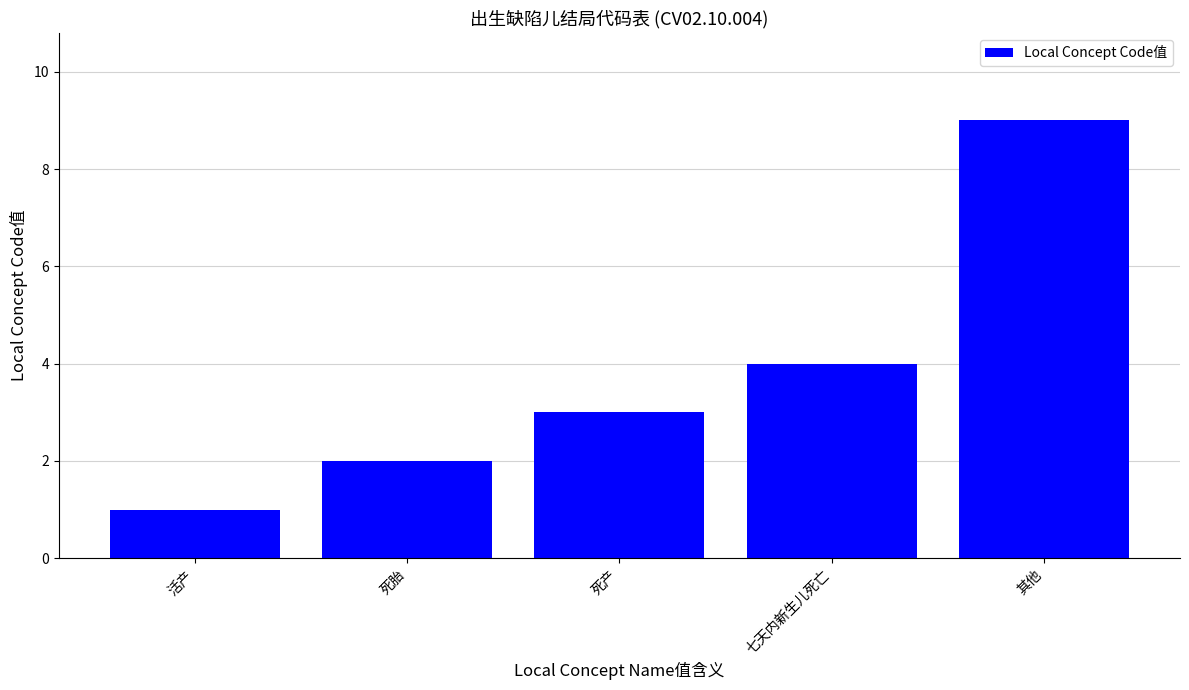

How many values are between 2 and 4?

3